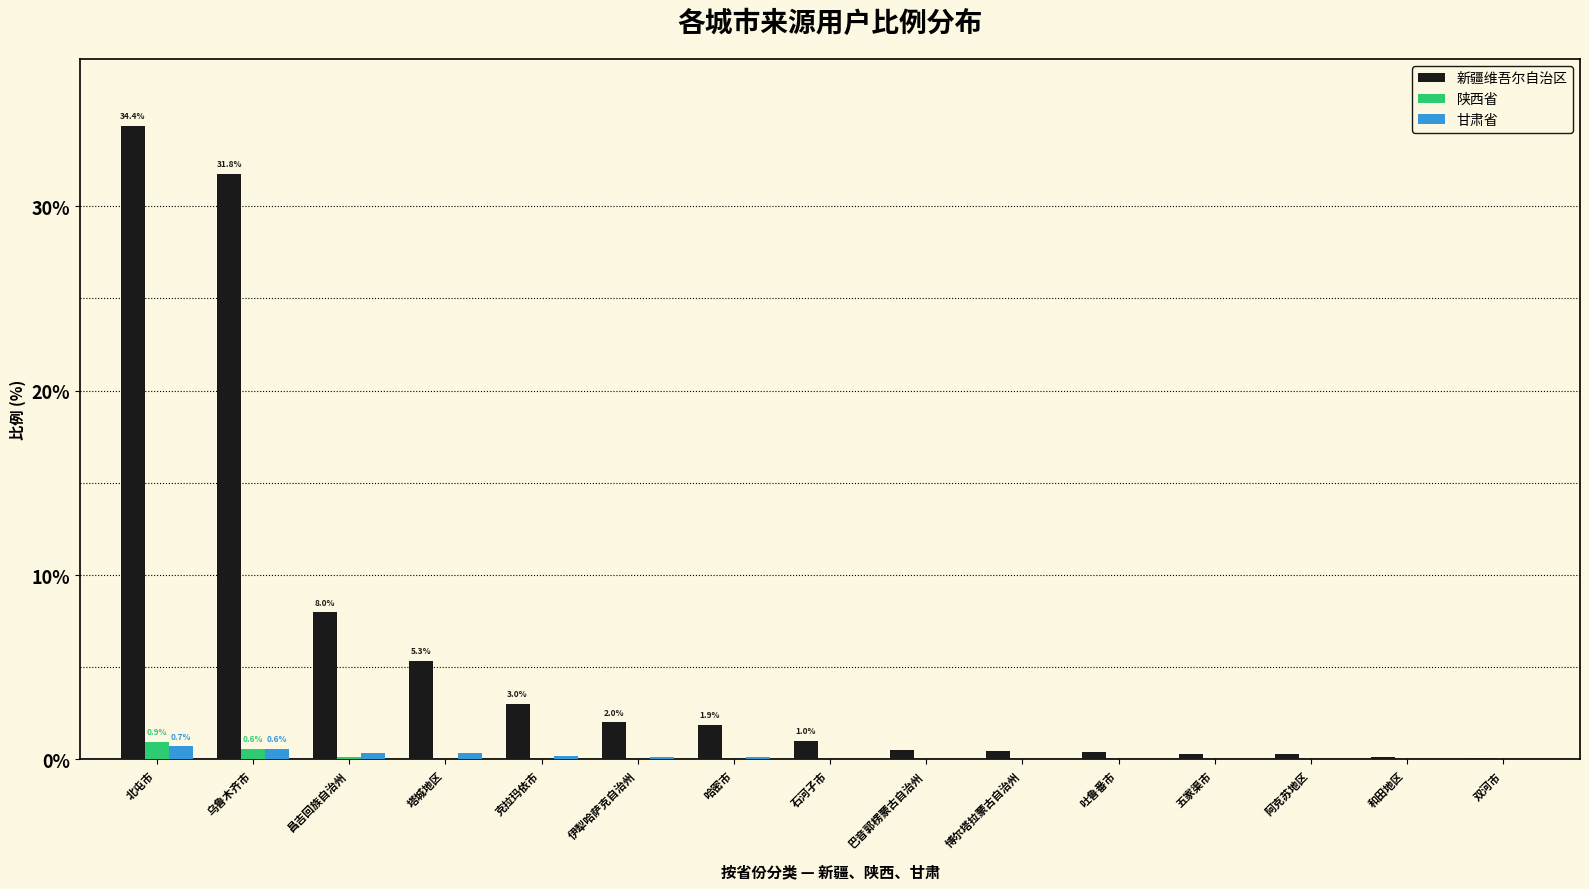

The 甘肃省 series shows 0.0 at 阿克苏地区. True or false?

True